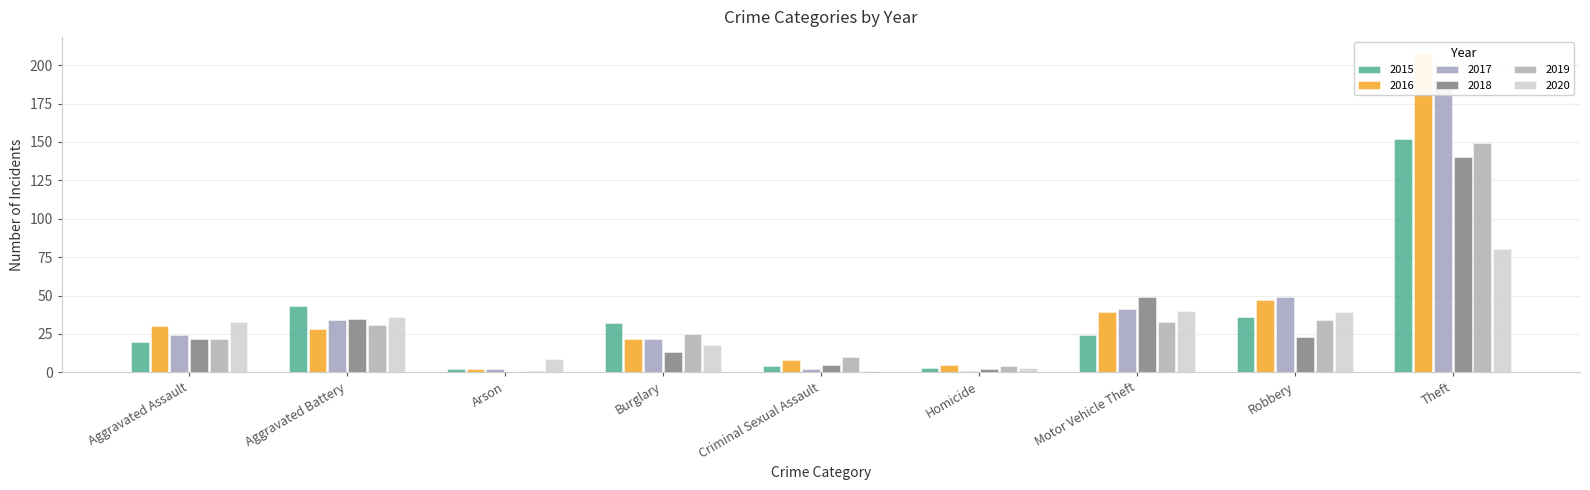

What is the difference between the second highest and second lowest values in the 2018 series?

47